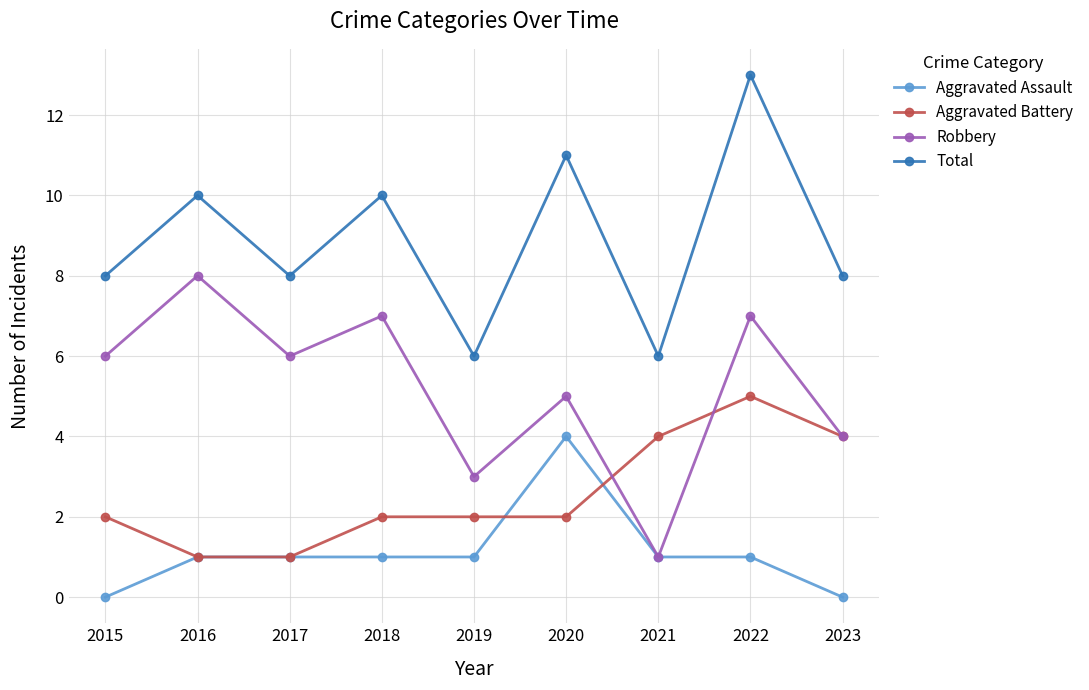

What is the difference between the Aggravated Battery values at 2017 and 2019?

1